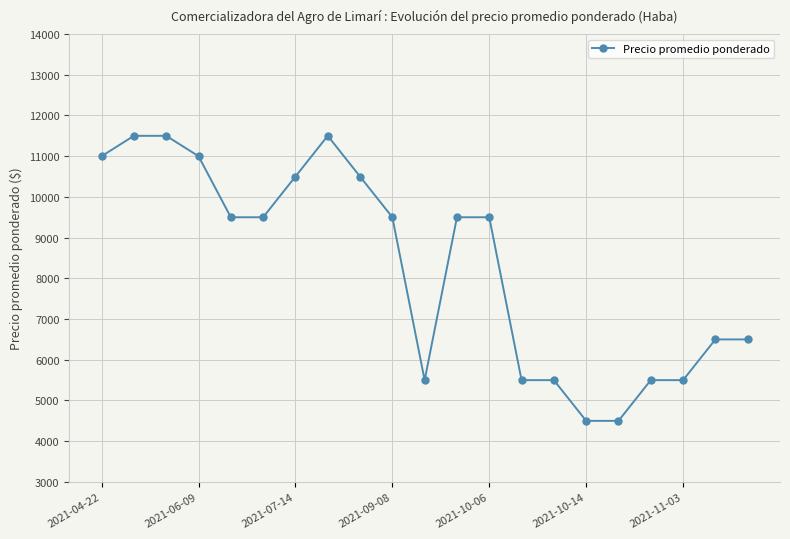

What is the value of the 6th point from the left?

9500